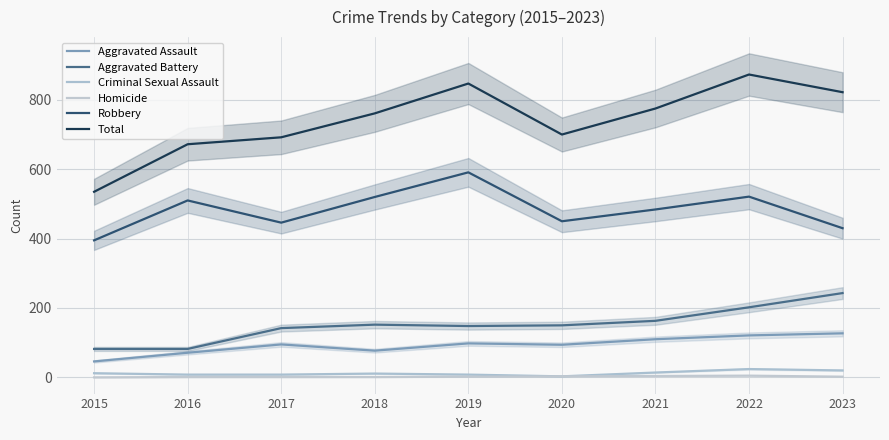

What is the difference between the maximum and minimum values in the Criminal Sexual Assault series?

21